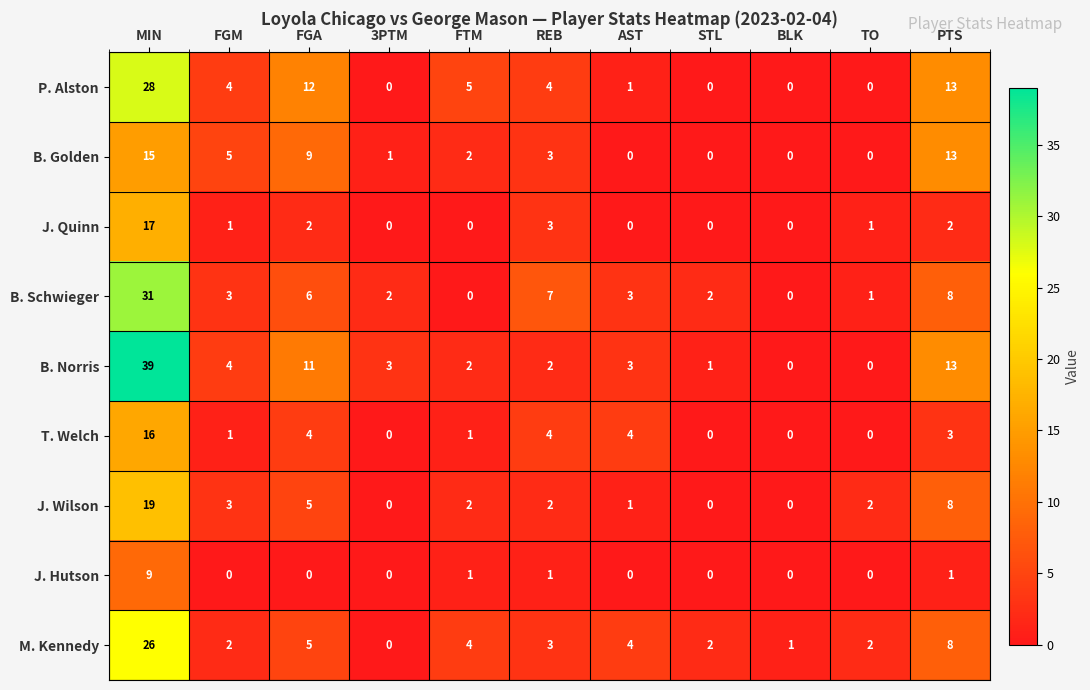

Which category has the highest value in the P. Alston series?

MIN